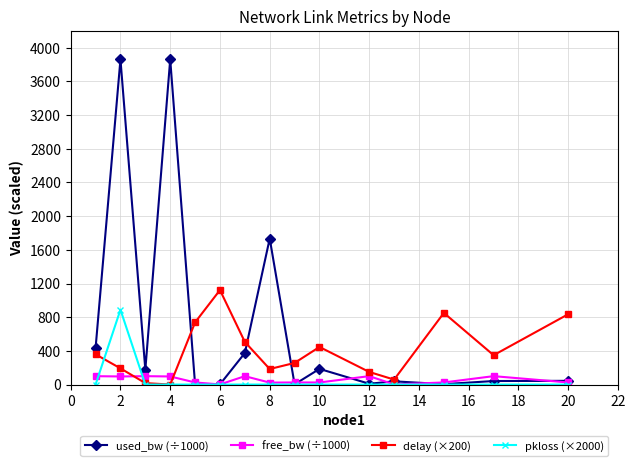

How many values in the free_bw (÷1000) series are below 24?

3